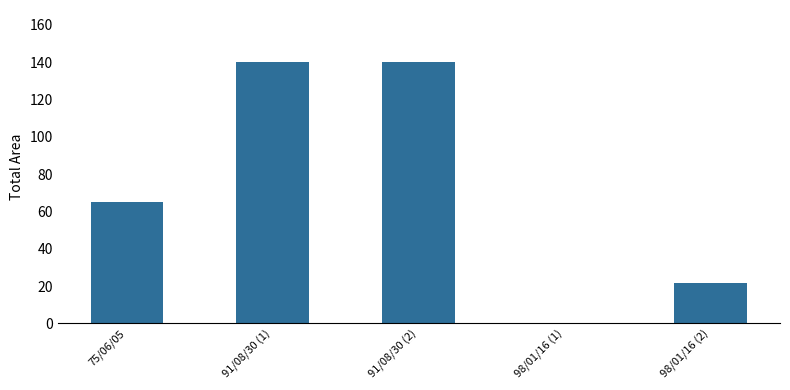

What is the change in value from 91/08/30 (1) to 98/01/16 (1)?

-139.9